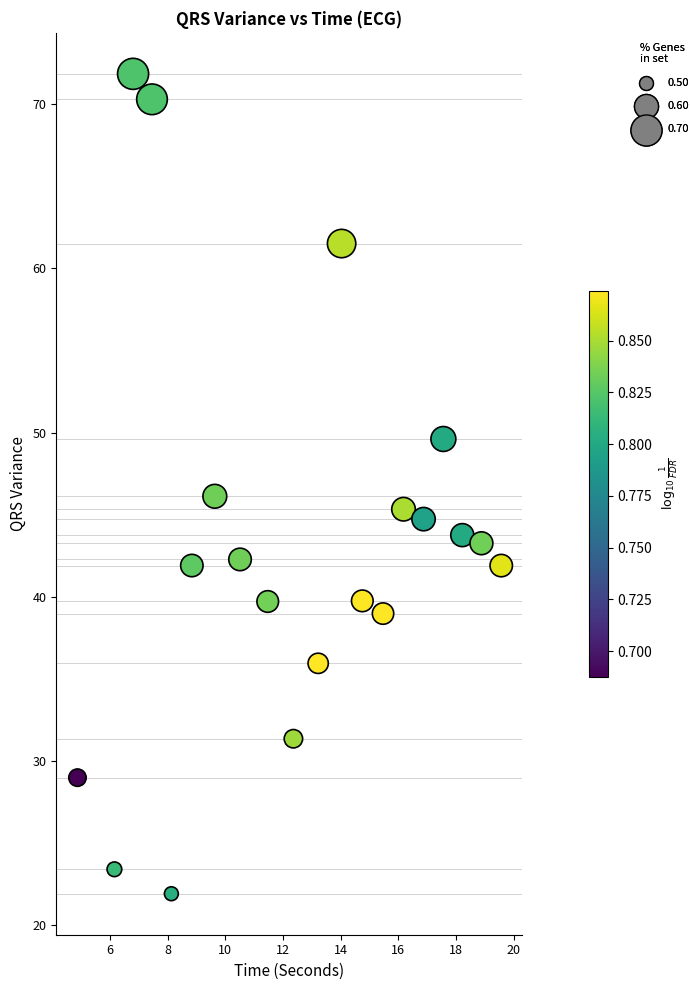

What is the range of X values (max minus min)?

14.7